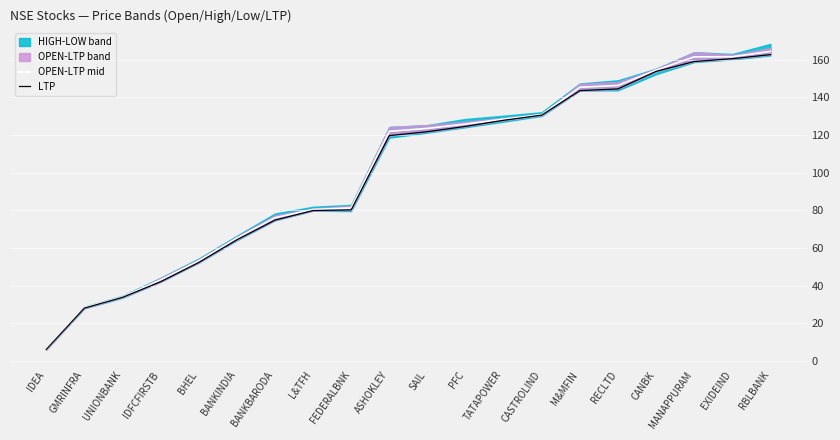

How many data points in OPEN-LTP mid are less than 123?

10